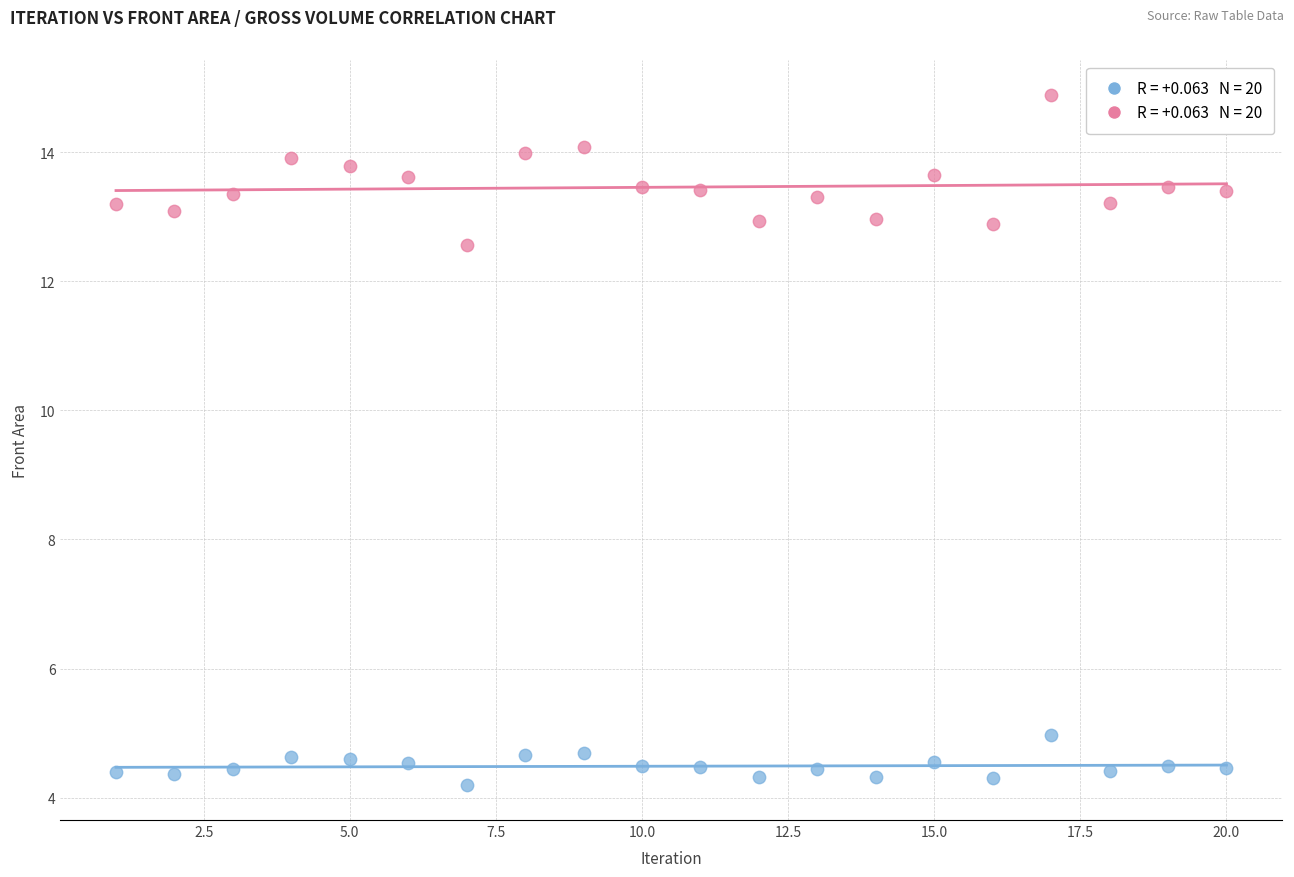

Across all series, what Y value is closest to 9?

12.6